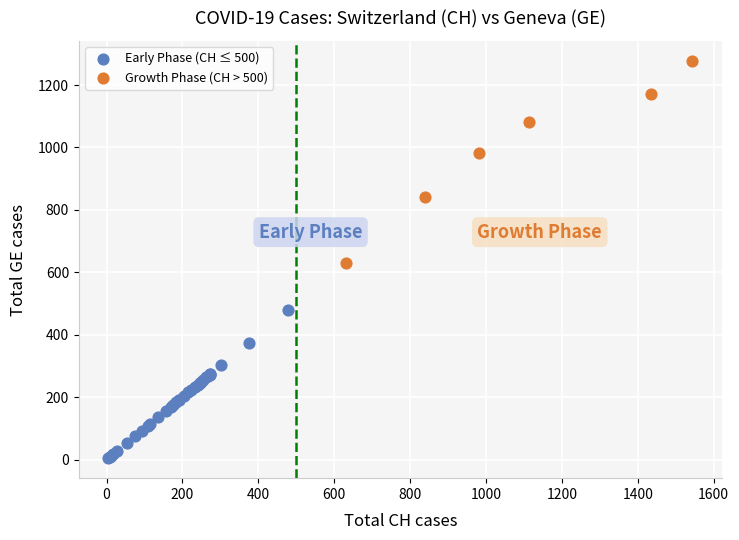

Which series has the largest Y range (max minus min)?

Growth Phase (CH > 500)